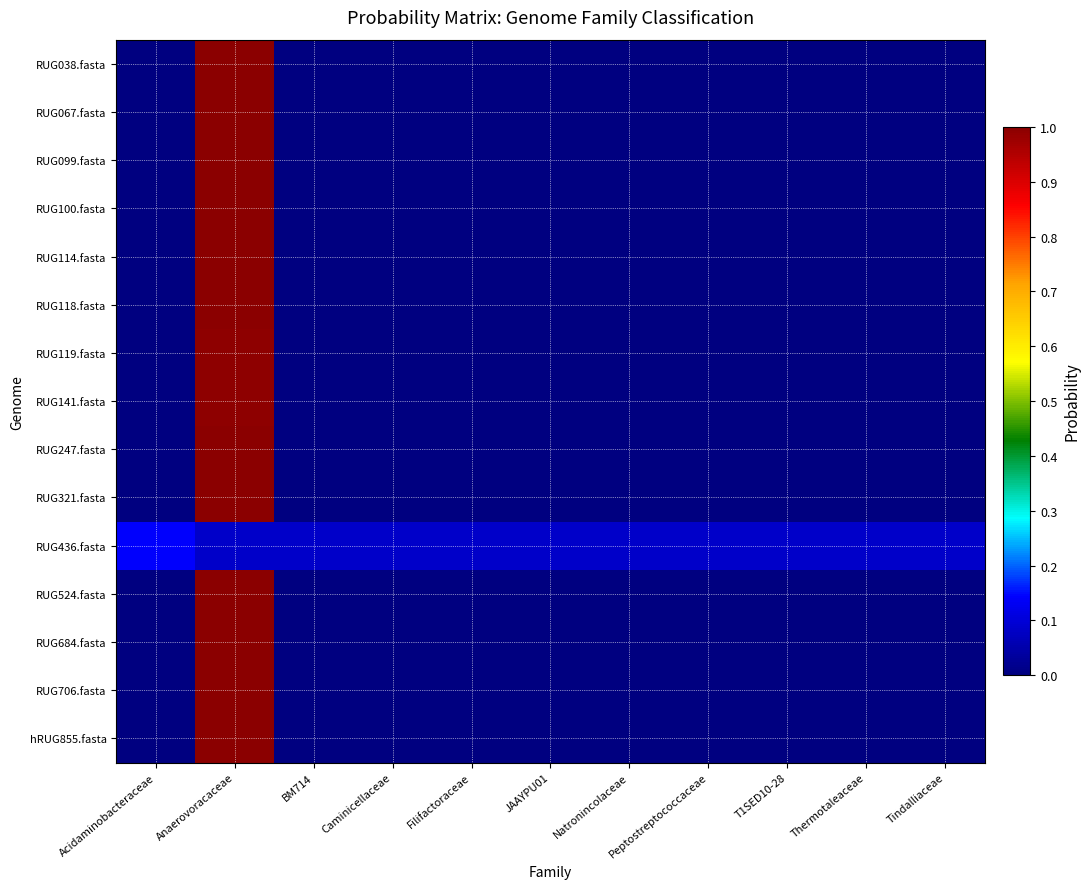

List the series in order of their peak value, lowest first.

RUG436.fasta, RUG119.fasta, RUG141.fasta, RUG114.fasta, RUG321.fasta, RUG099.fasta, RUG247.fasta, RUG038.fasta, RUG067.fasta, RUG100.fasta, RUG118.fasta, RUG524.fasta, RUG684.fasta, RUG706.fasta, hRUG855.fasta